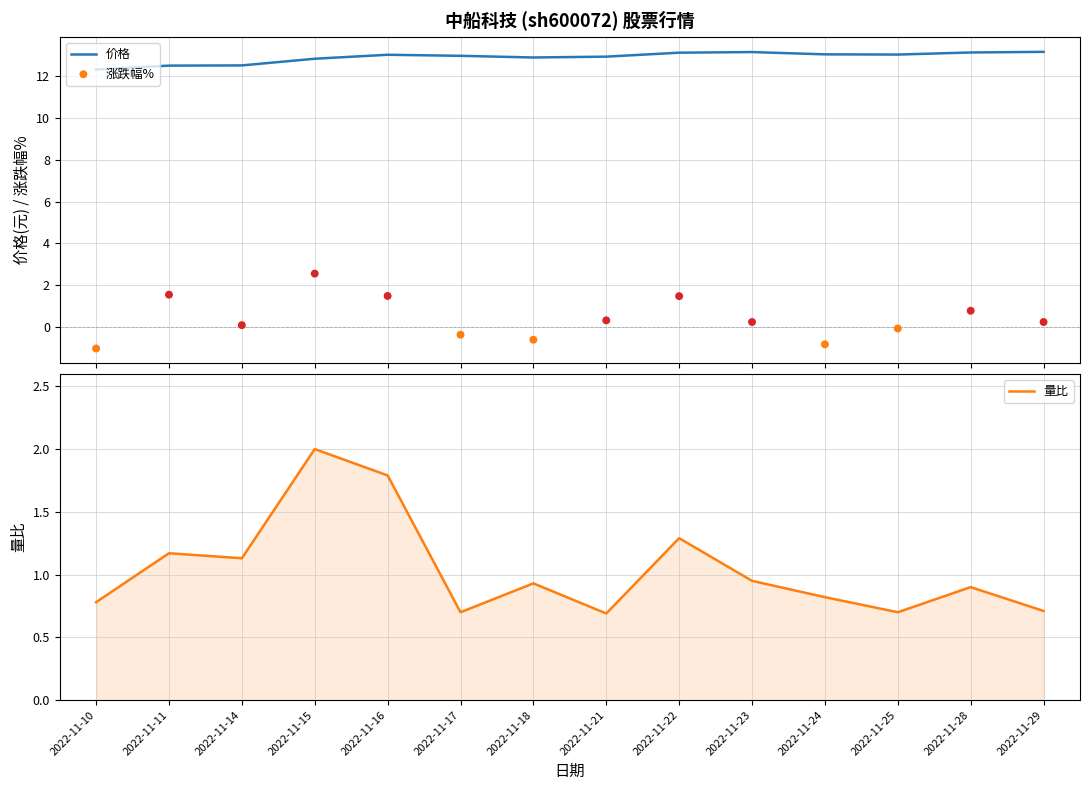

Which series has the largest total across all categories?

价格